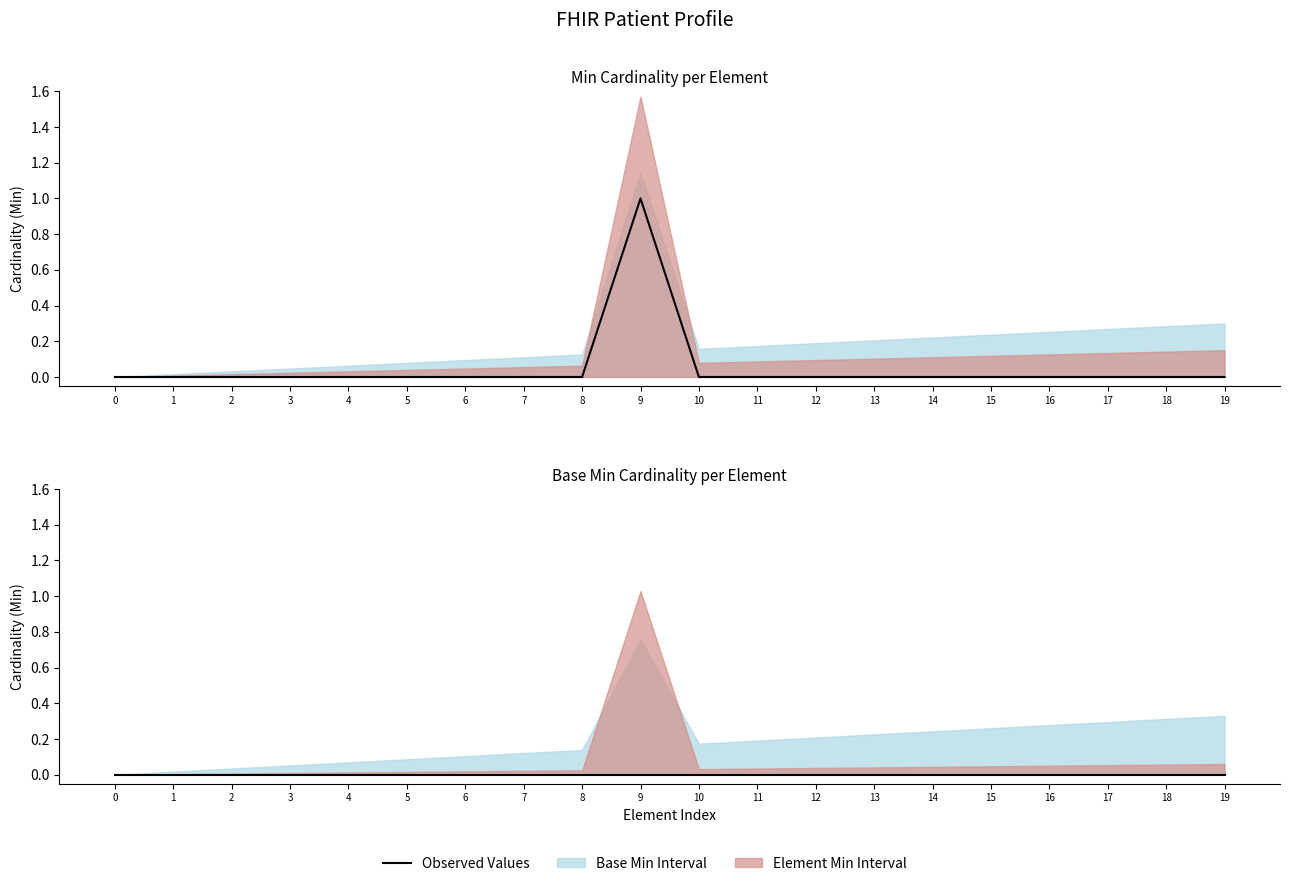

What is the highest value of the Min Values series?

1